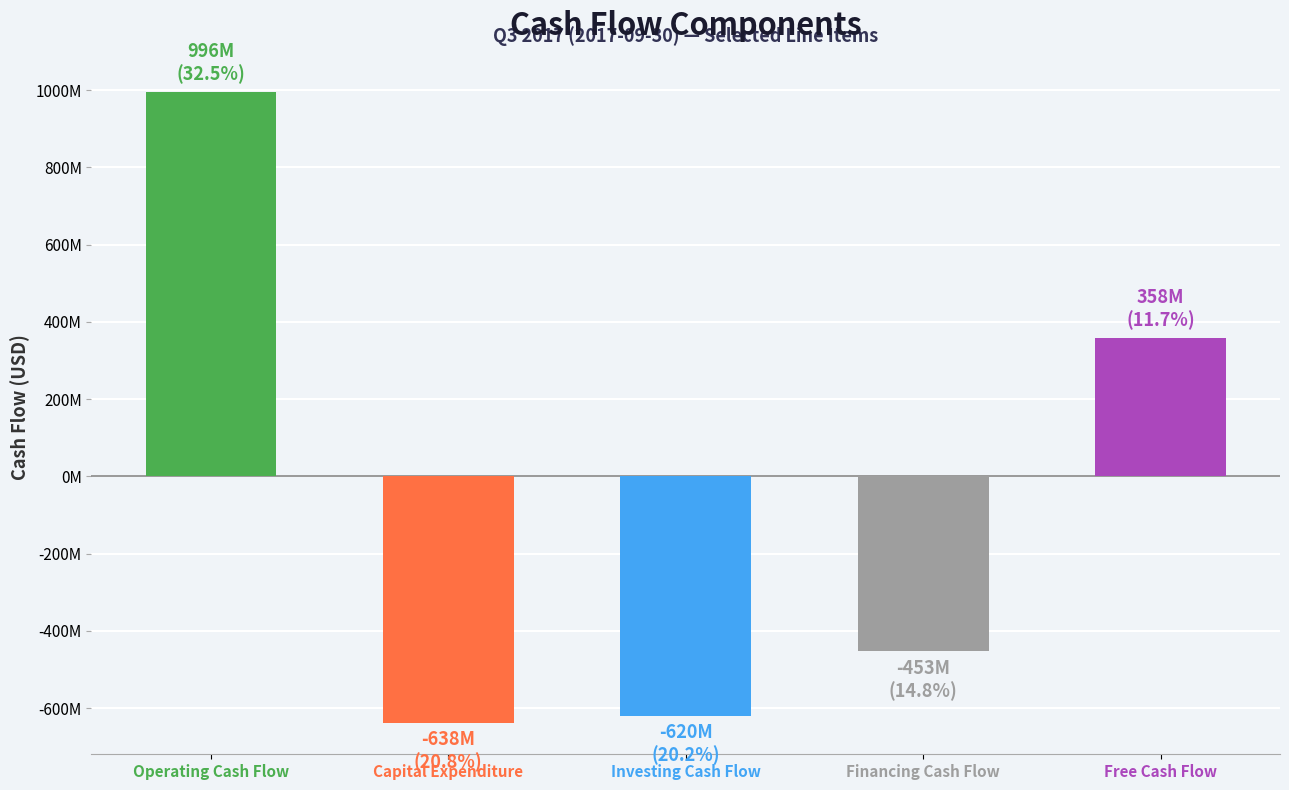

The chart shows a value of -1103290437 at Investing Cash Flow. True or false?

False